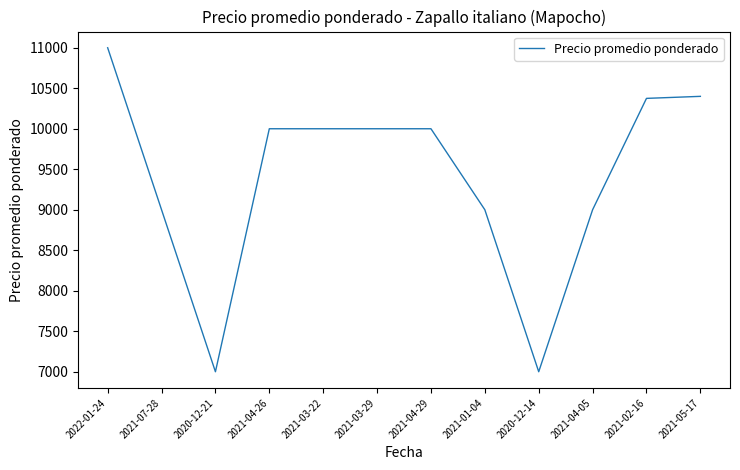

Is it true that the value at 2021-02-16 is 14269?

False